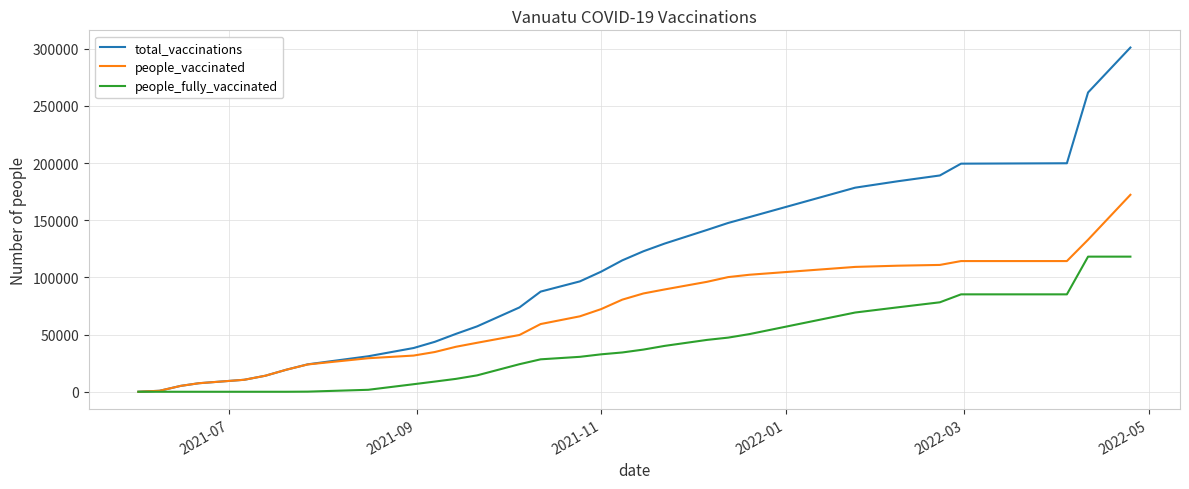

Which series has the largest total across all categories?

total_vaccinations